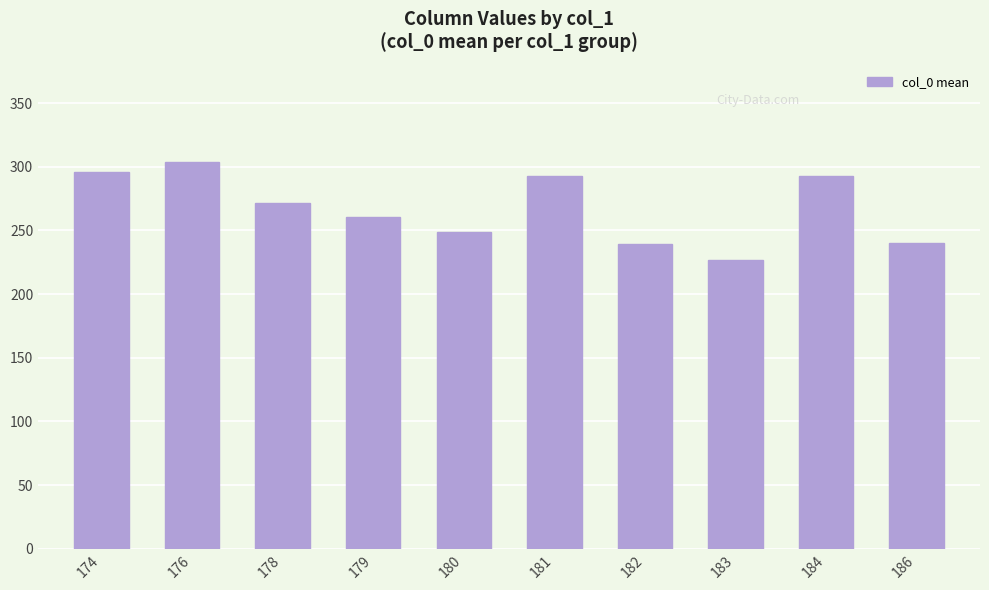

Are the bars grouped side by side (vs. stacked)?

No